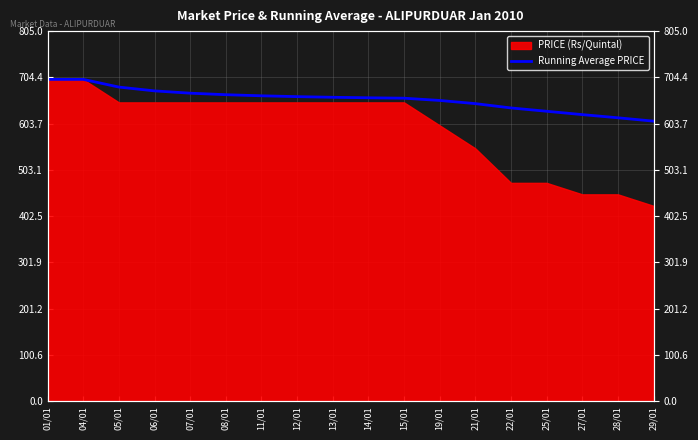

List the labels in order of value, largest first.

01/01, 04/01, 05/01, 06/01, 07/01, 08/01, 11/01, 12/01, 13/01, 14/01, 15/01, 19/01, 21/01, 22/01, 25/01, 27/01, 28/01, 29/01